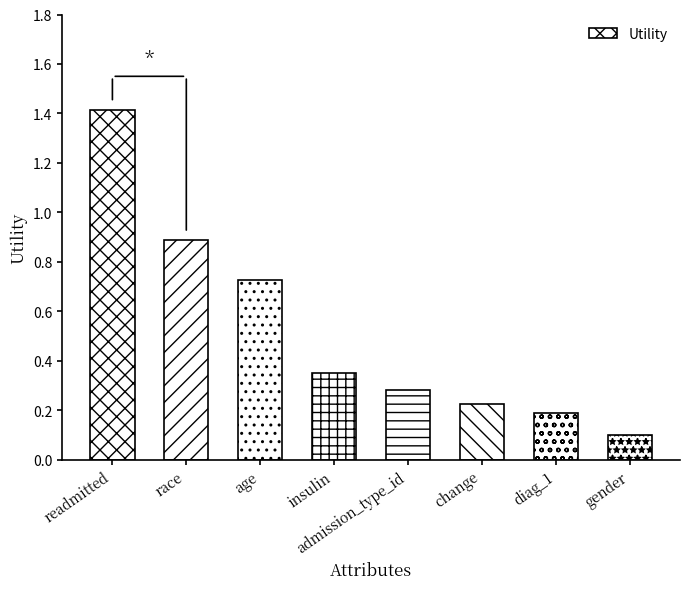

List the labels in order of value, largest first.

readmitted, race, age, insulin, admission_type_id, change, diag_1, gender